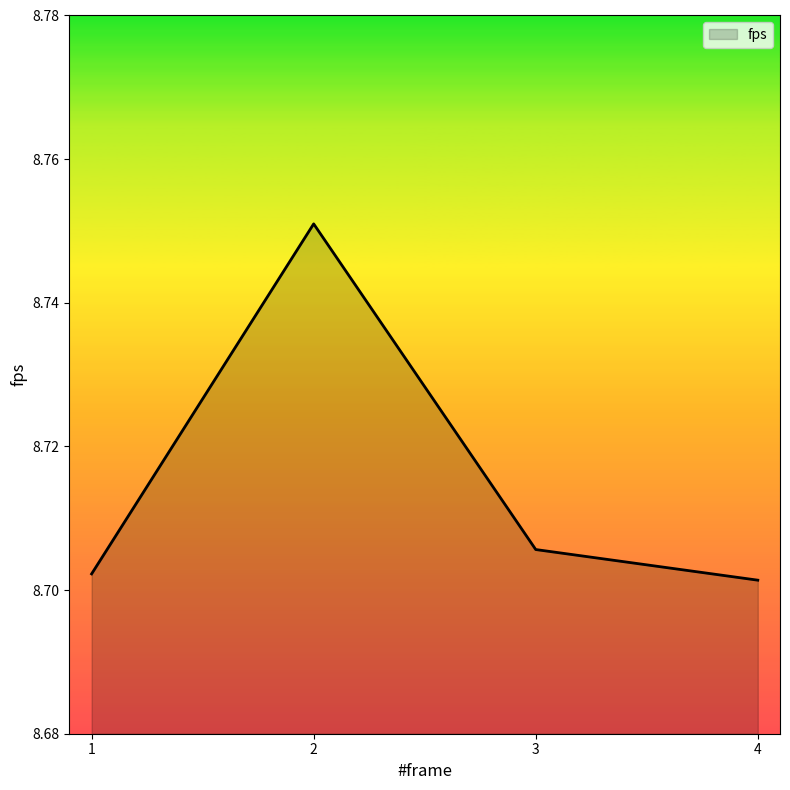

The chart shows a value of 13.7 at 2. True or false?

False